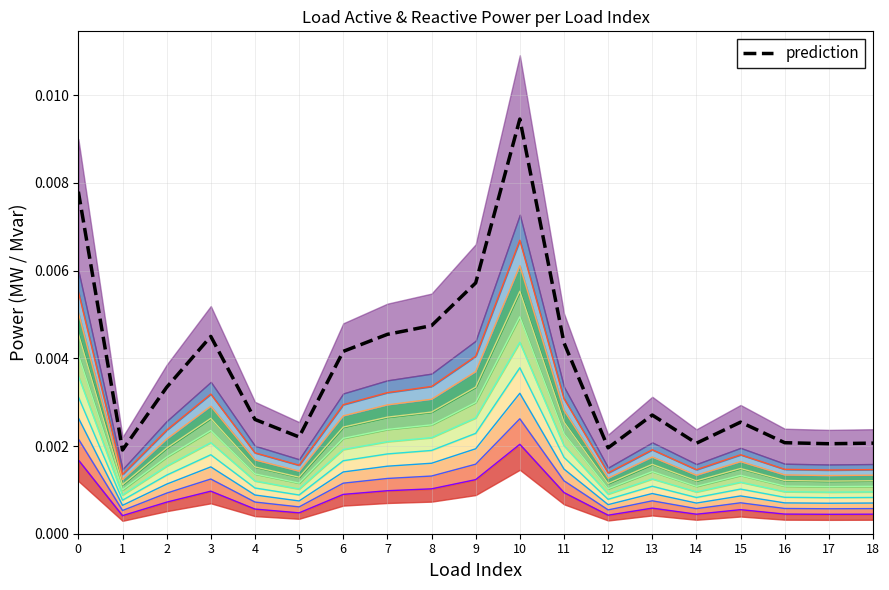

True or false: q_mvar and p_mw cross at least once.

False